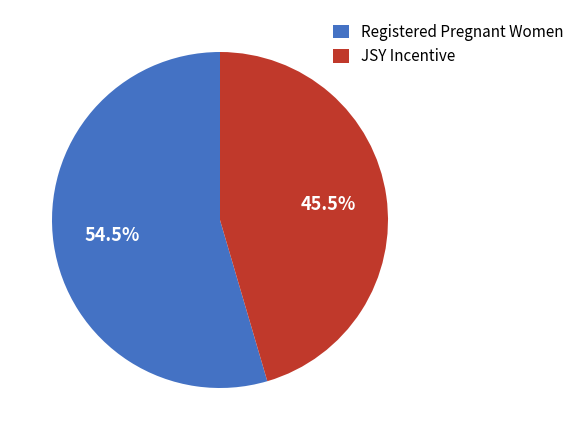

Does any single category account for the majority?

Yes